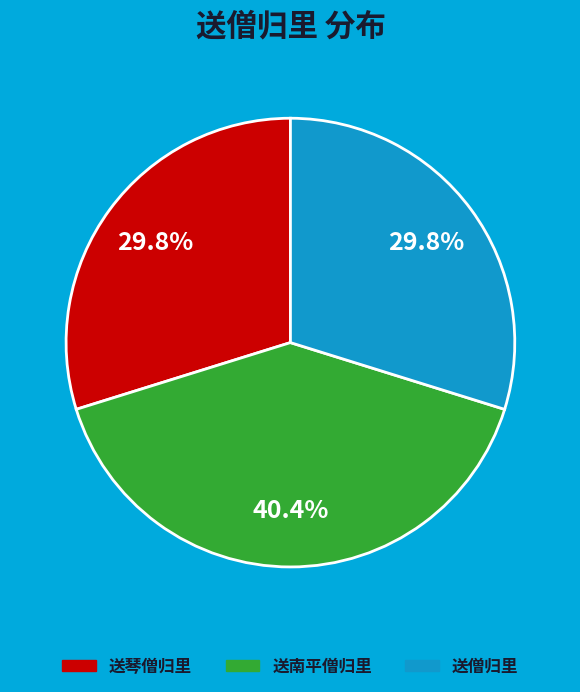

Is it true that 送僧归里 is 42% of the pie?

False